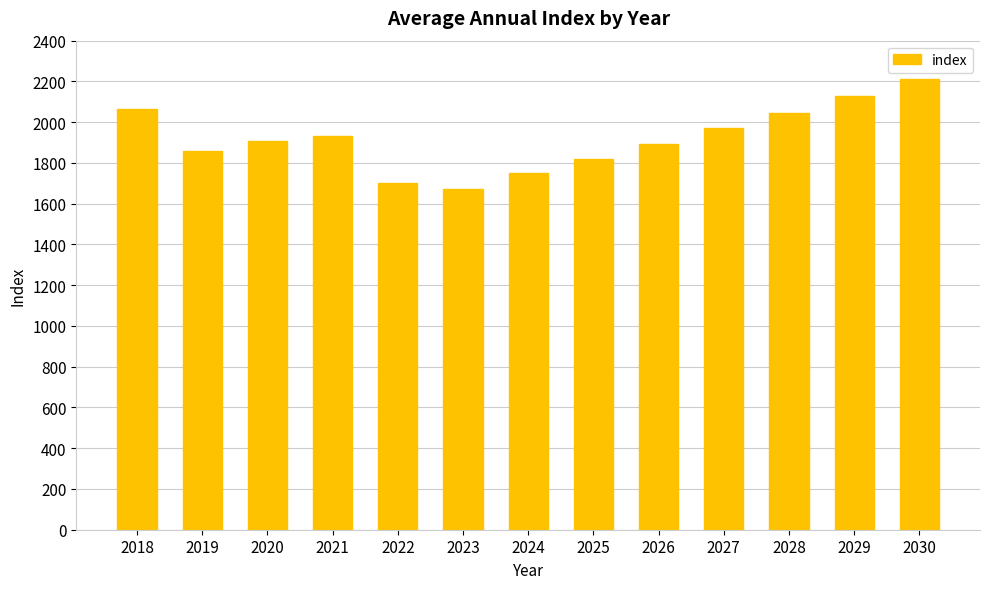

Reading left to right, extract all data points from this chart.

2018=2063.9	2019=1857.0	2020=1908.8	2021=1930.0	2022=1700.0	2023=1670.0	2024=1750.0	2025=1820.0	2026=1893.0	2027=1969.0	2028=2047.0	2029=2129.0	2030=2214.0